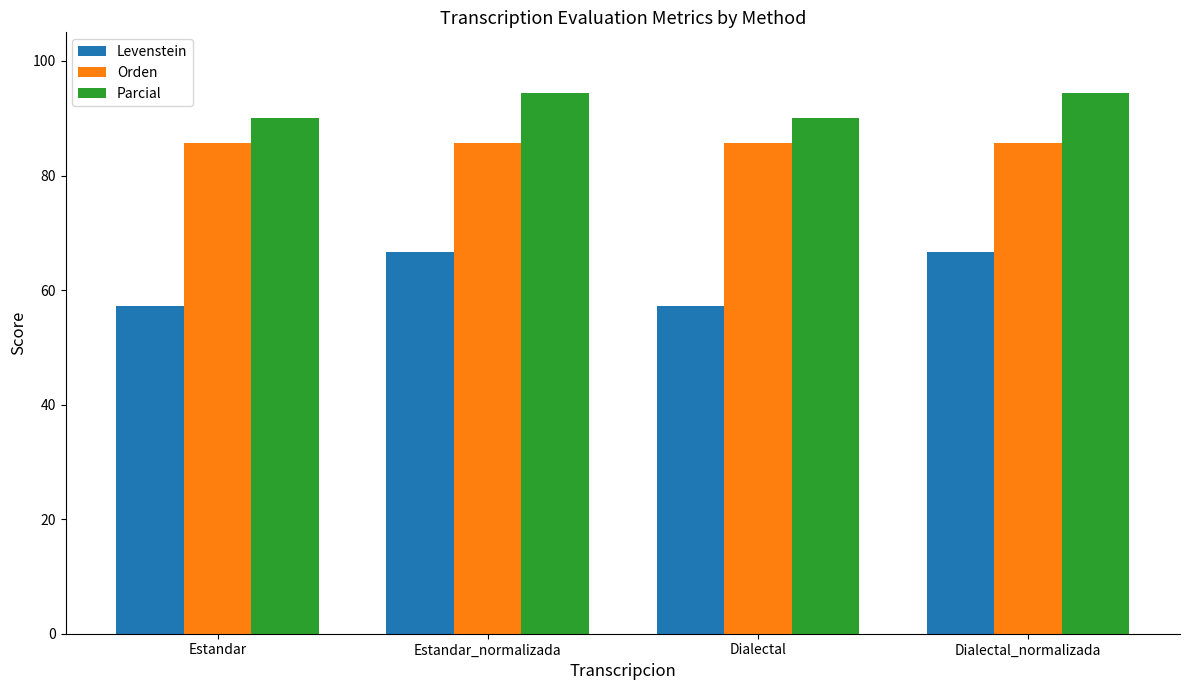

What is the lowest value of the Levenstein series?

57.1